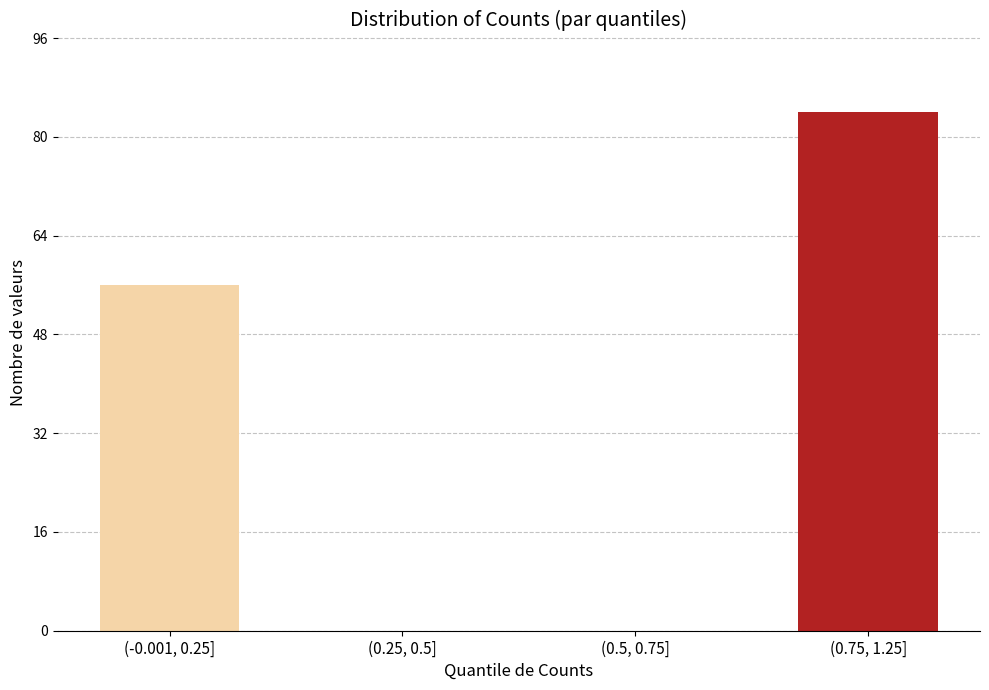

Reading right to left, list all the values displayed in this chart.

(0.75, 1.25]=84	(0.5, 0.75]=0	(0.25, 0.5]=0	(-0.001, 0.25]=56